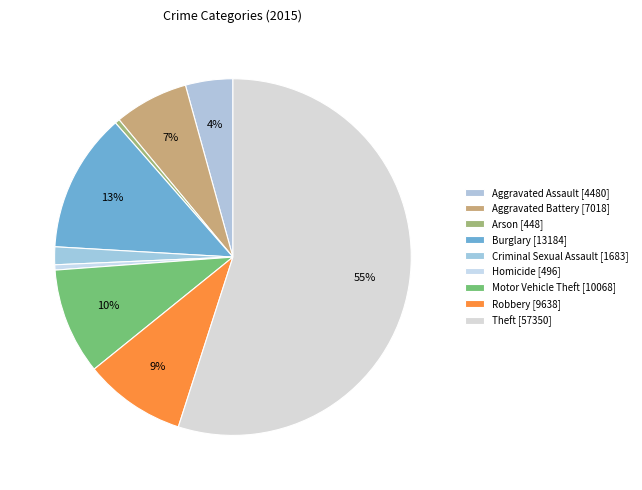

Does any single category account for the majority?

Yes